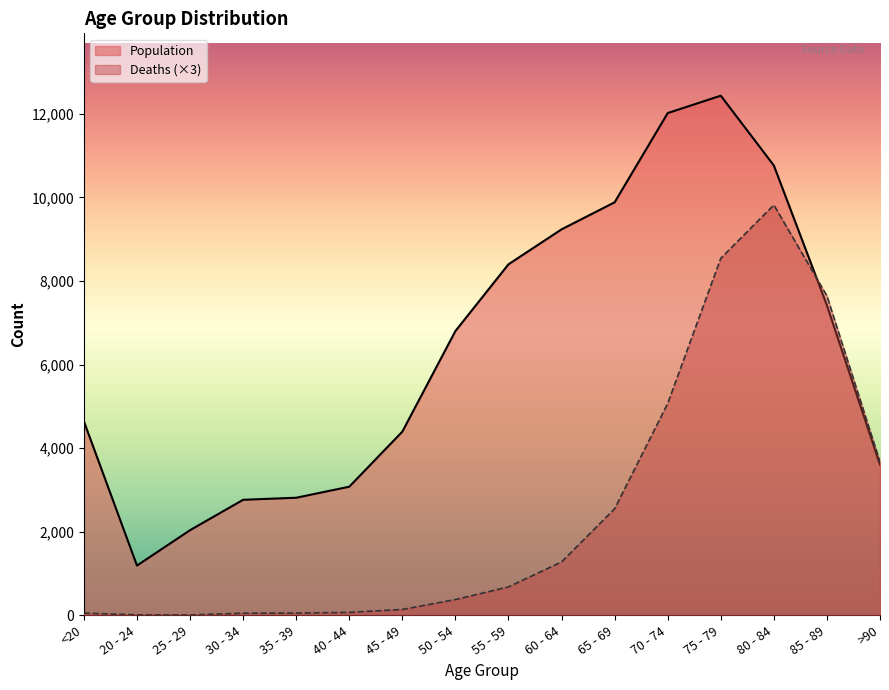

Which category has the lowest value across all series?

25 - 29